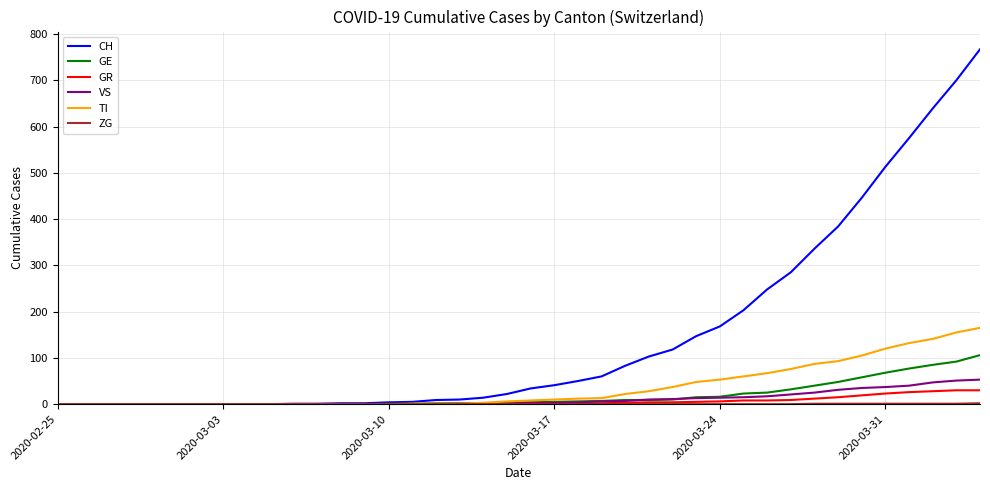

Which series has the largest total across all categories?

CH